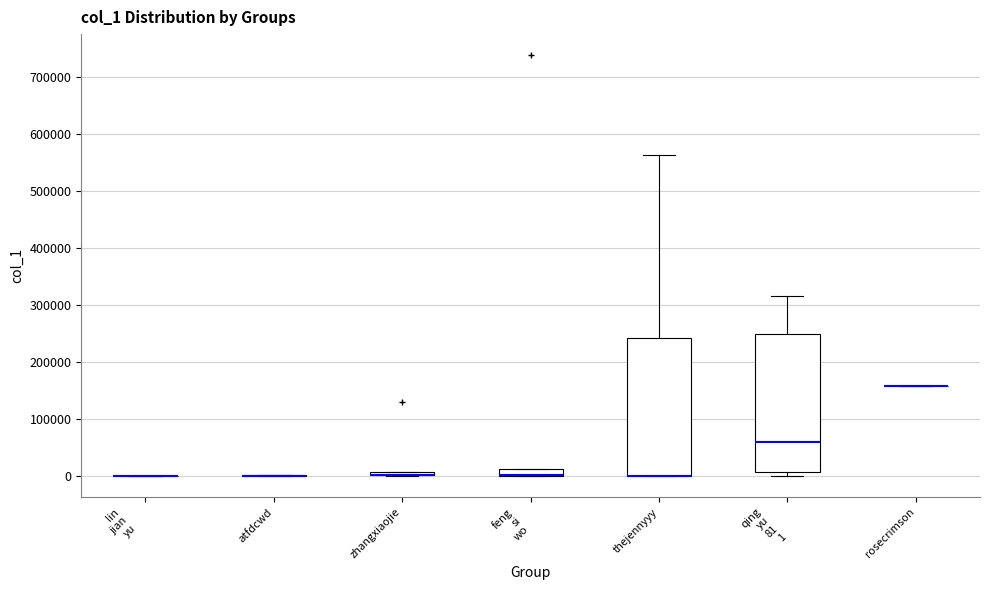

Where does the median line of the box for qing yu 81 1 sit on the y-axis? The values are not printed on the chart, so give them approximately, as read against the axis.

60000